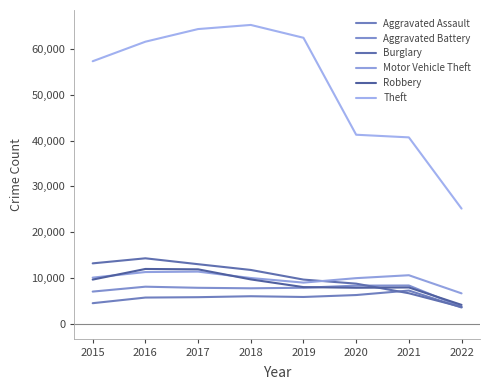

True or false: Theft and Aggravated Assault cross at least once.

False